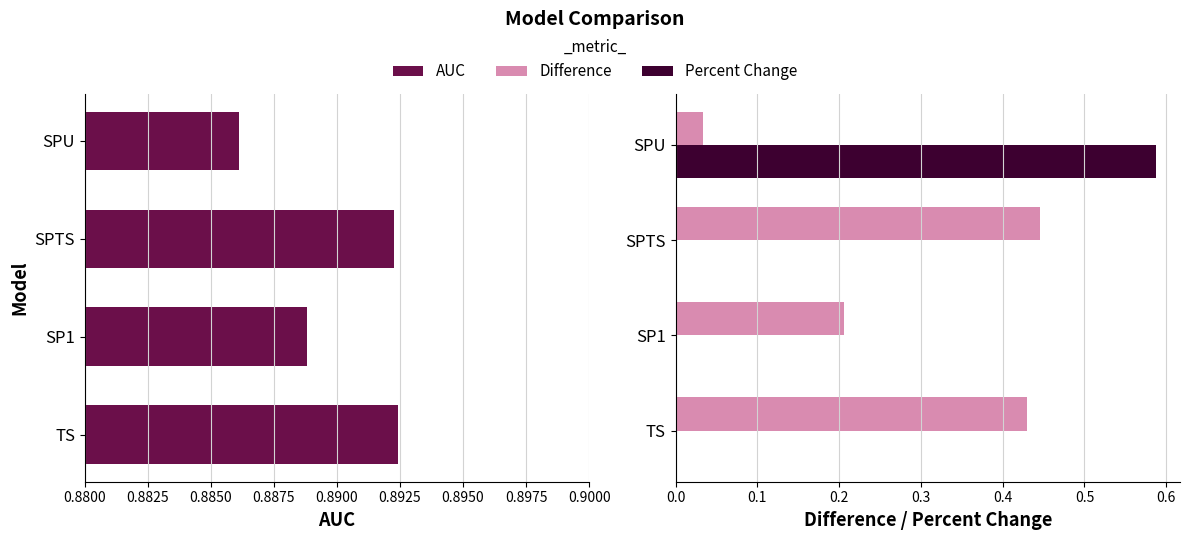

Does the chart contain any negative values?

No